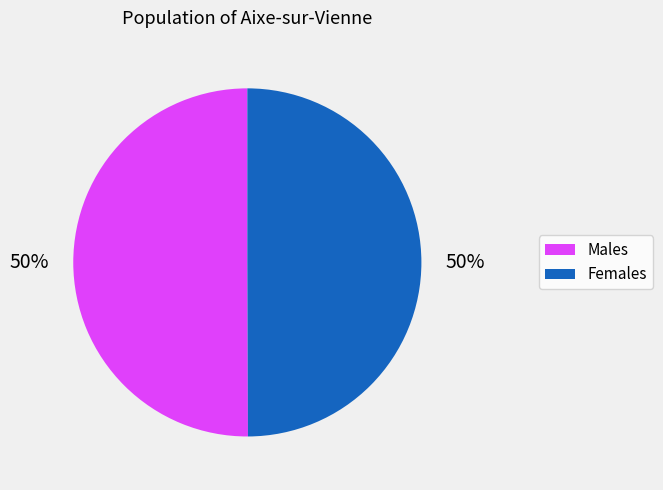

To the nearest percent, what is the average slice percentage?

50%